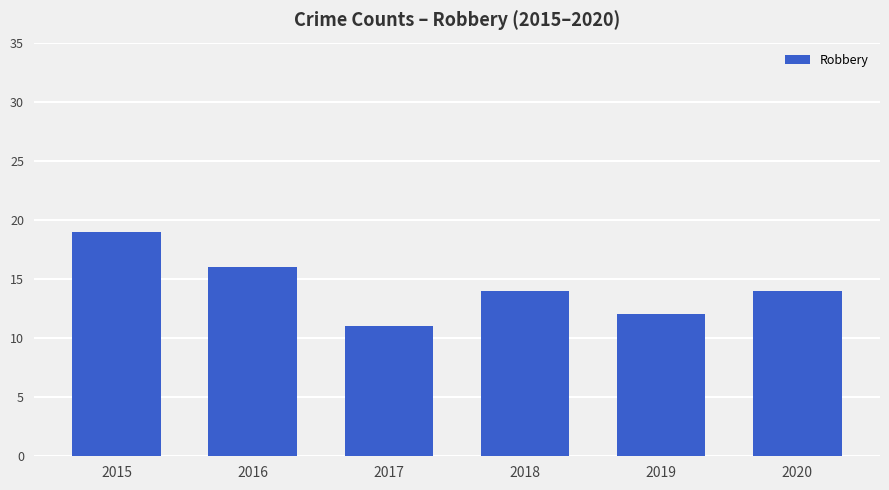

What is the average value?

14